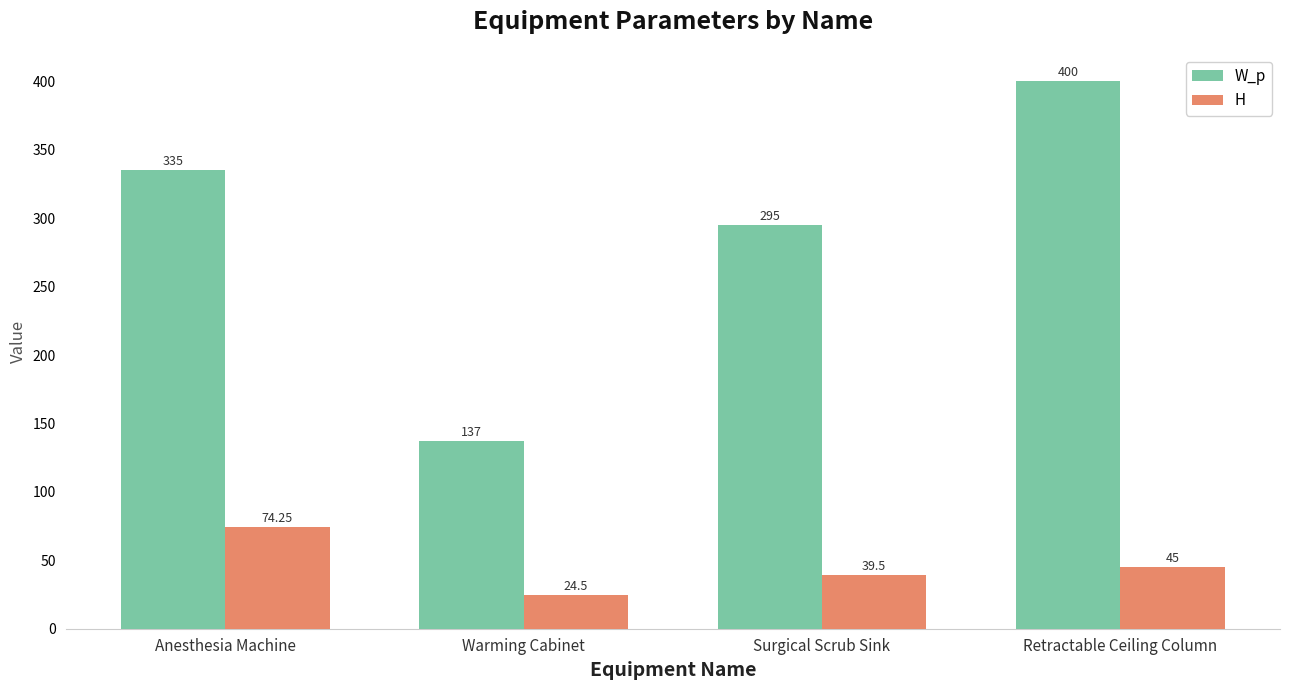

Rank the series by their maximum value, from highest to lowest.

W_p, H